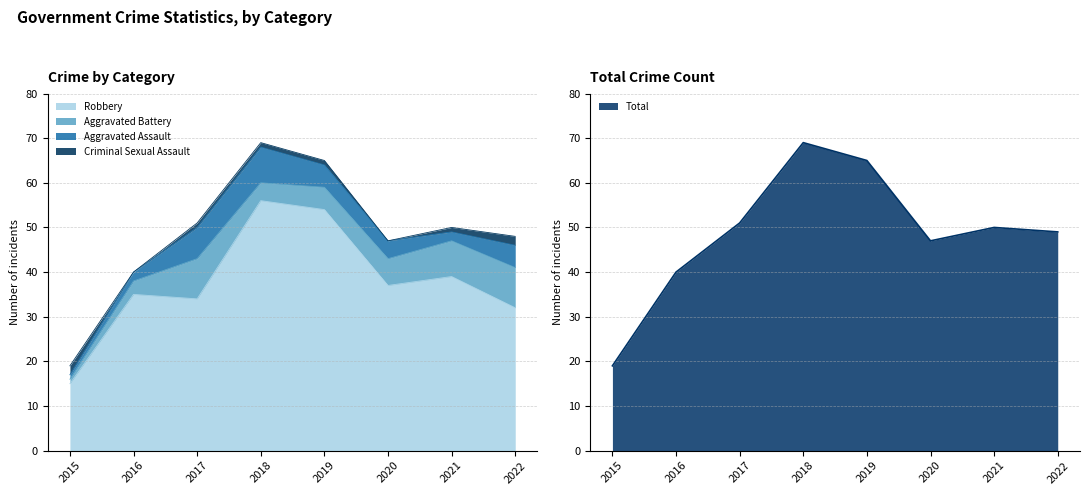

How many lines are shown in the chart?

4